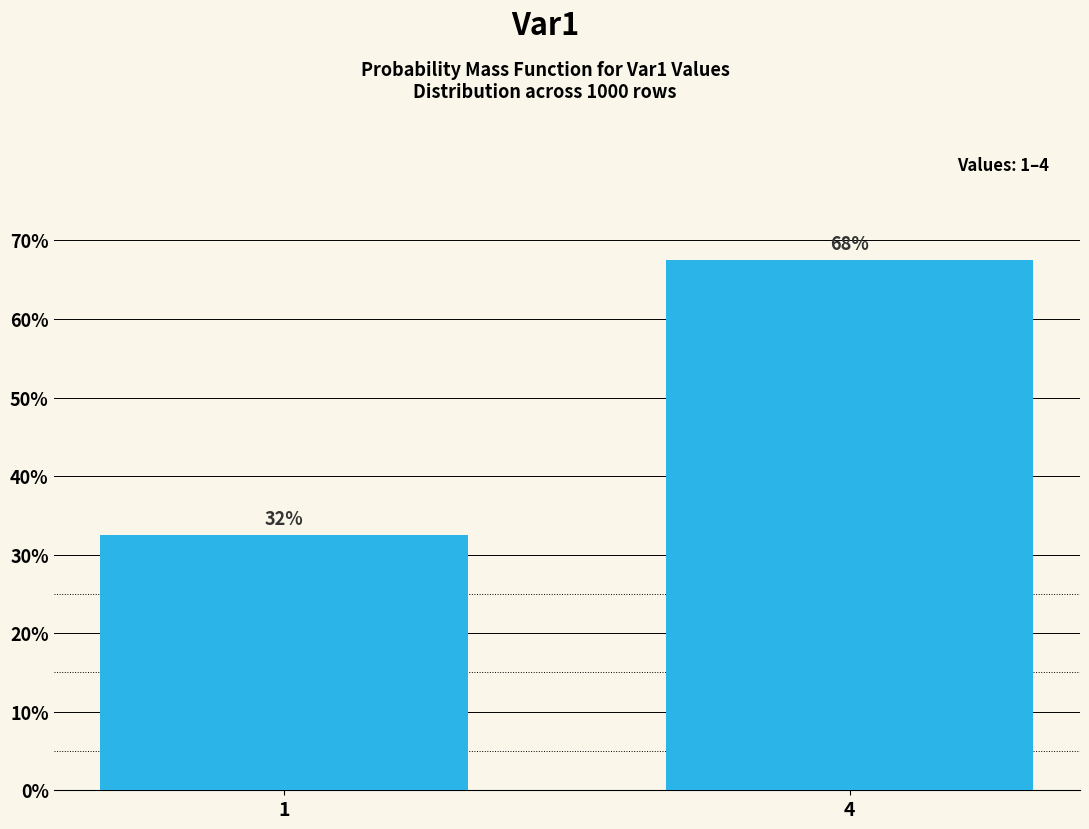

What is the average value?

50.0